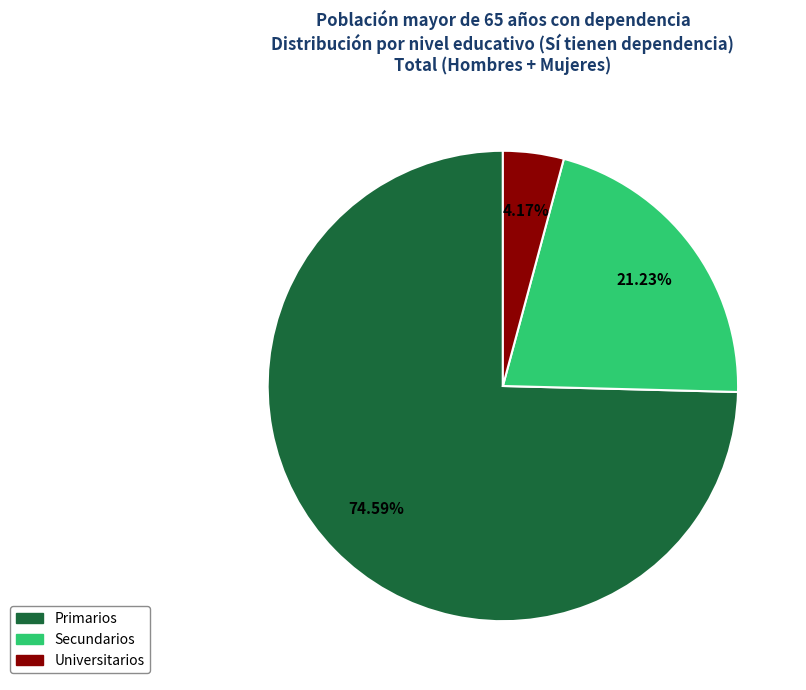

Is Universitarios the majority of the pie?

No